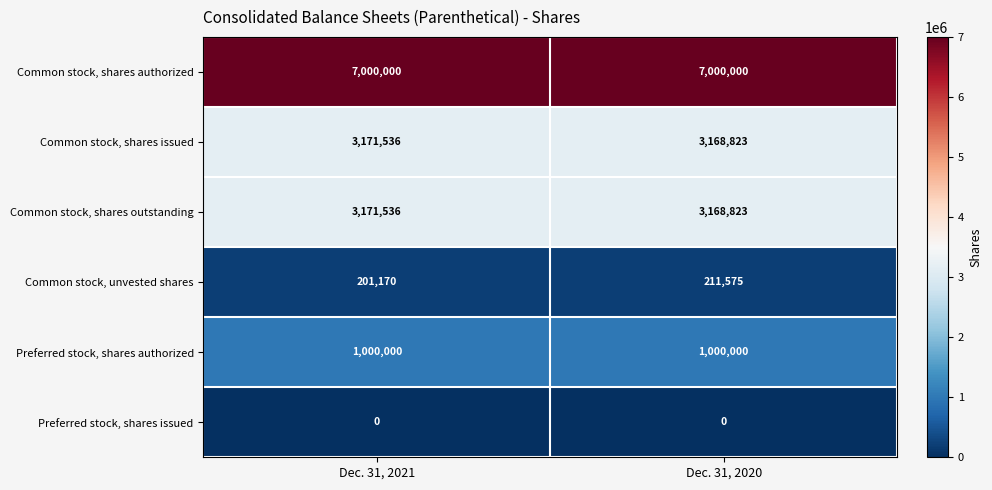

Between Dec. 31, 2021 and Dec. 31, 2020, which series saw the biggest shift?

Common stock, unvested shares